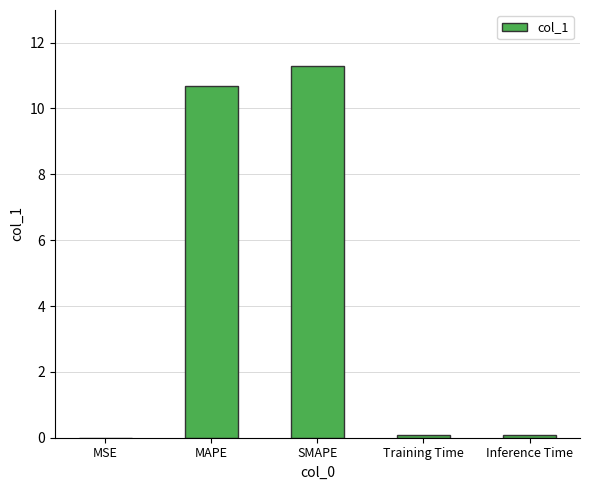

What is the sum of the values at MAPE and MSE?

10.7